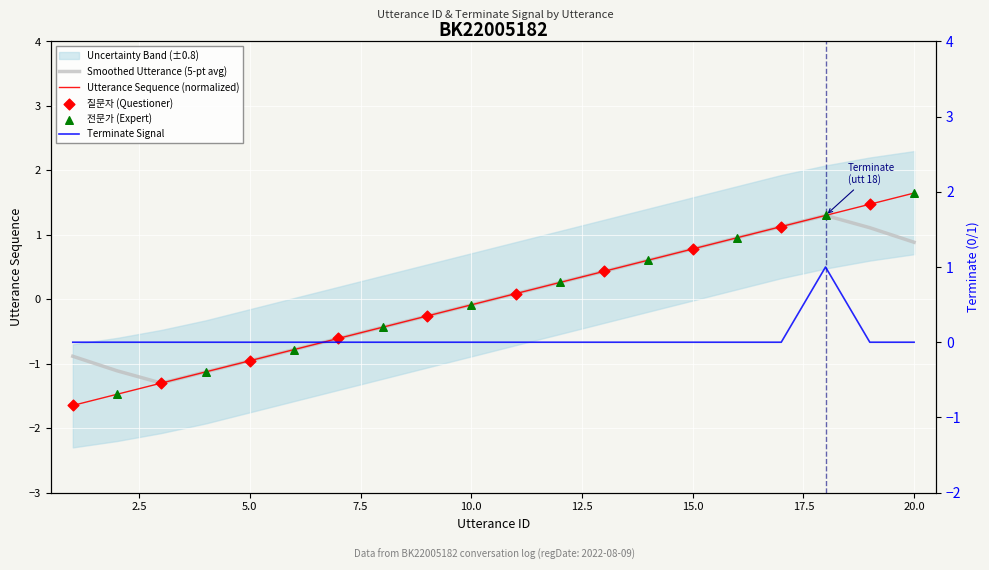

At which category is the sum across all series the highest?

18